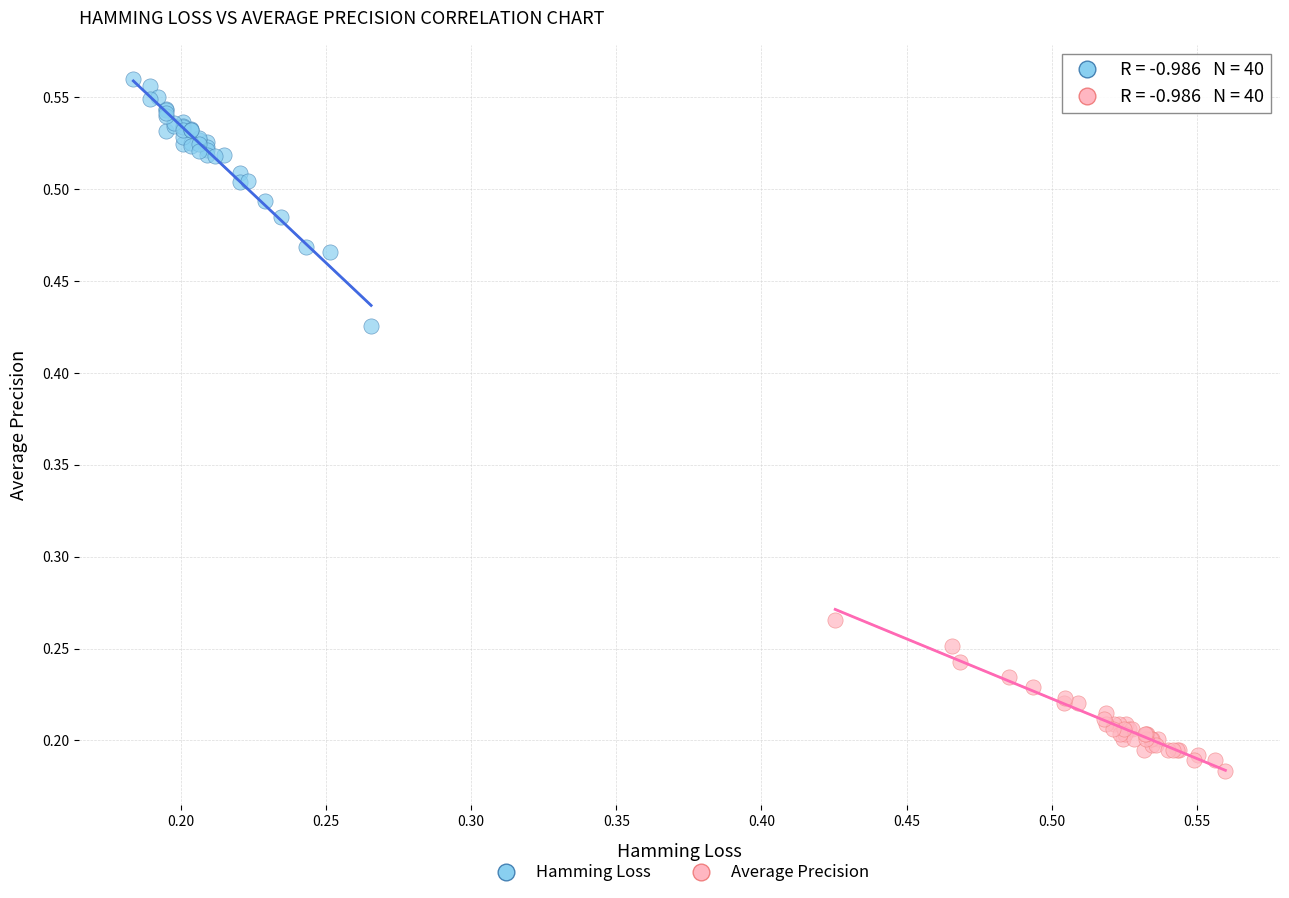

Which series reaches the minimum Y coordinate?

Average Precision